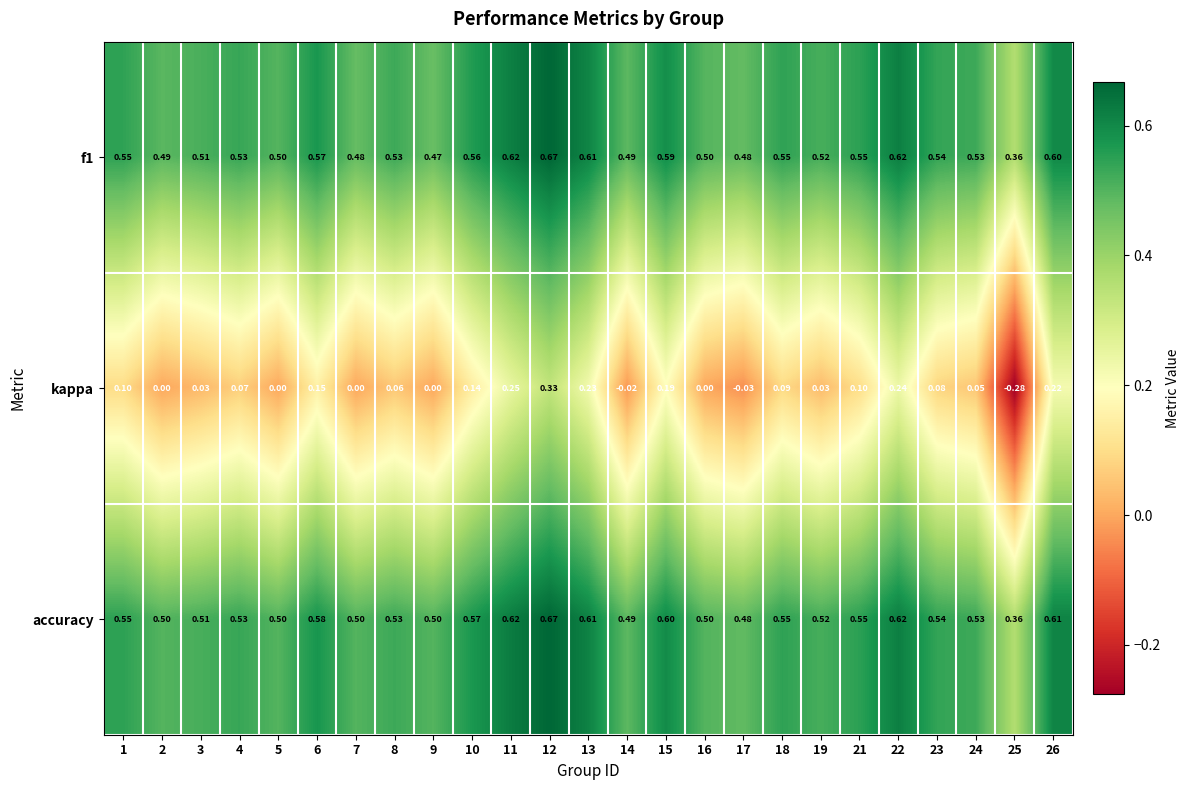

Which series has the largest range (max minus min)?

kappa